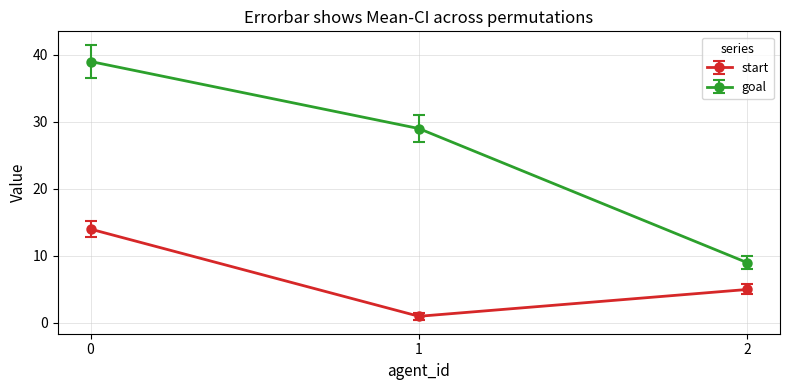

Which series has the largest total across all categories?

goal